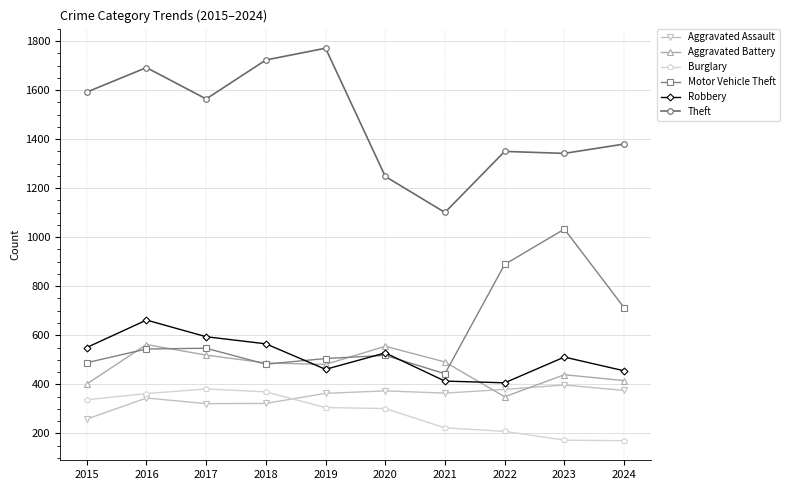

What is the approximate value of Burglary at 2018?

369